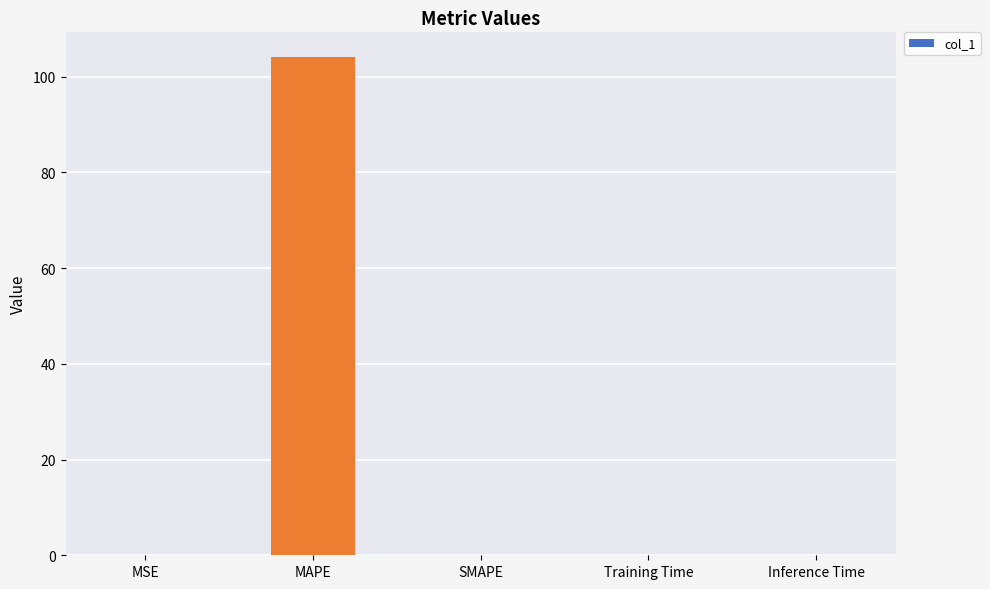

What value does the data have at MAPE?

104.1